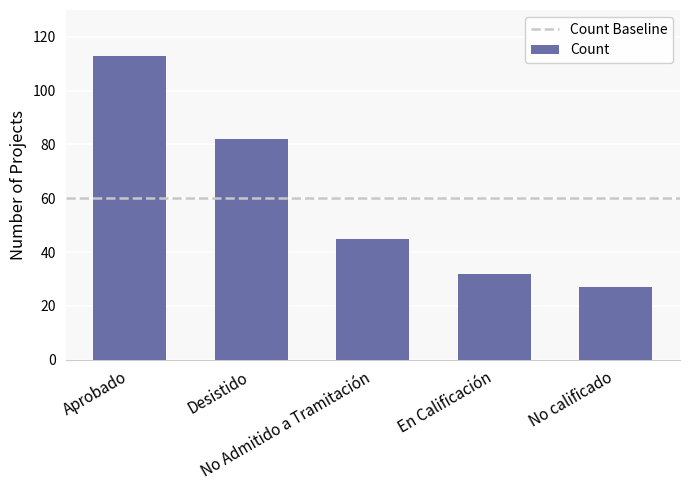

What is the greatest value displayed?

113